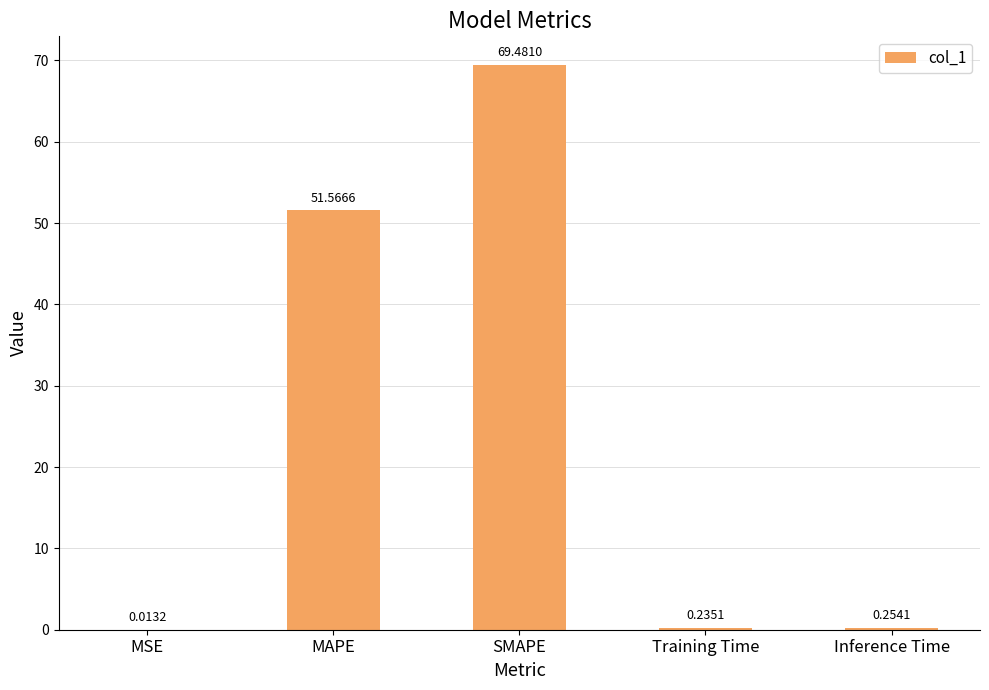

Where is the data nearest to the value 34?

MAPE